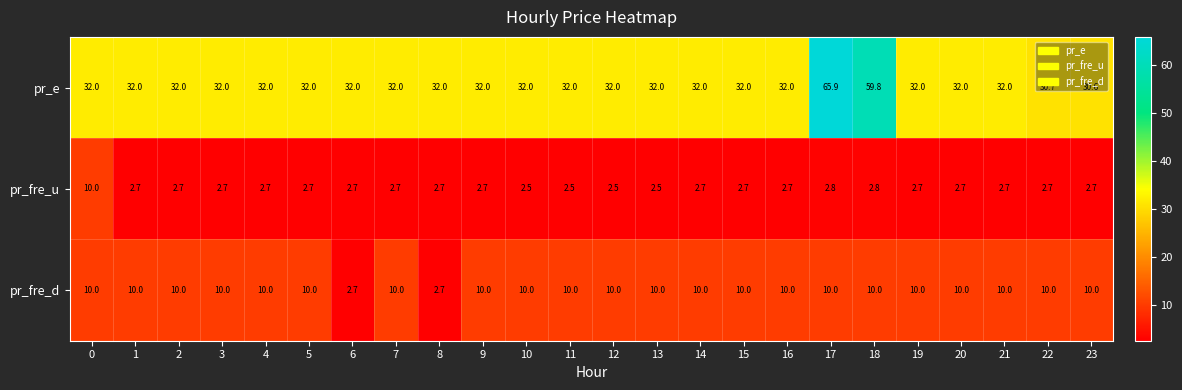

Which series has the largest total across all categories?

pr_e